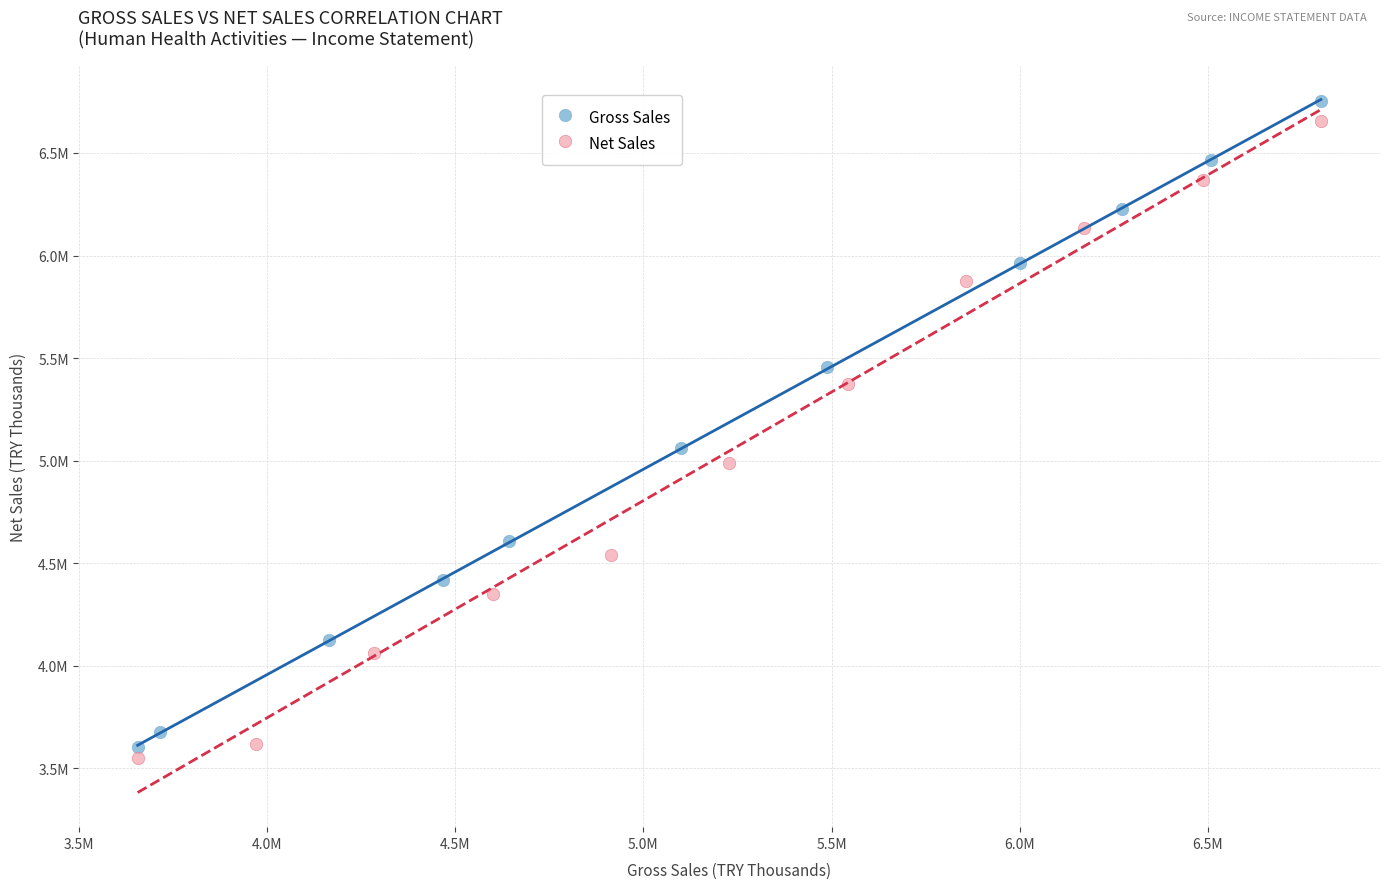

What are all the series names shown in the legend?

Gross Sales, Net Sales